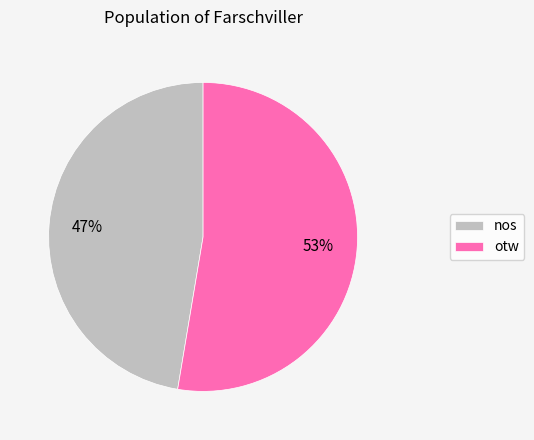

Does otw account for over 50% of the chart?

Yes